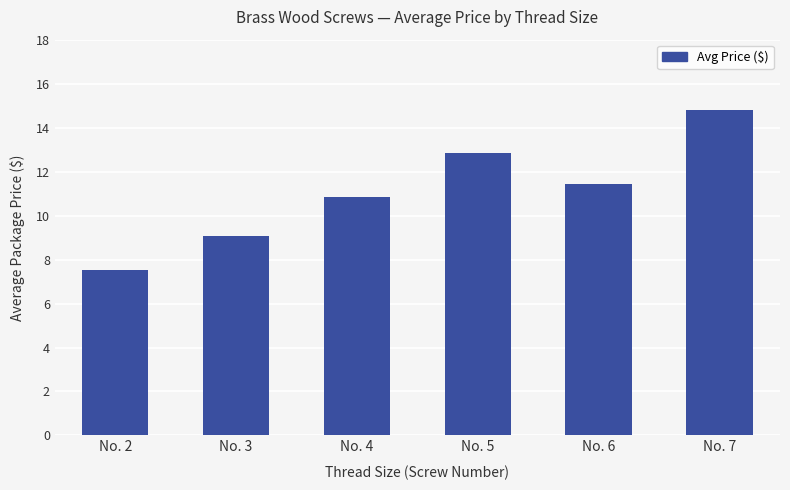

What is the sum of all values?

66.5